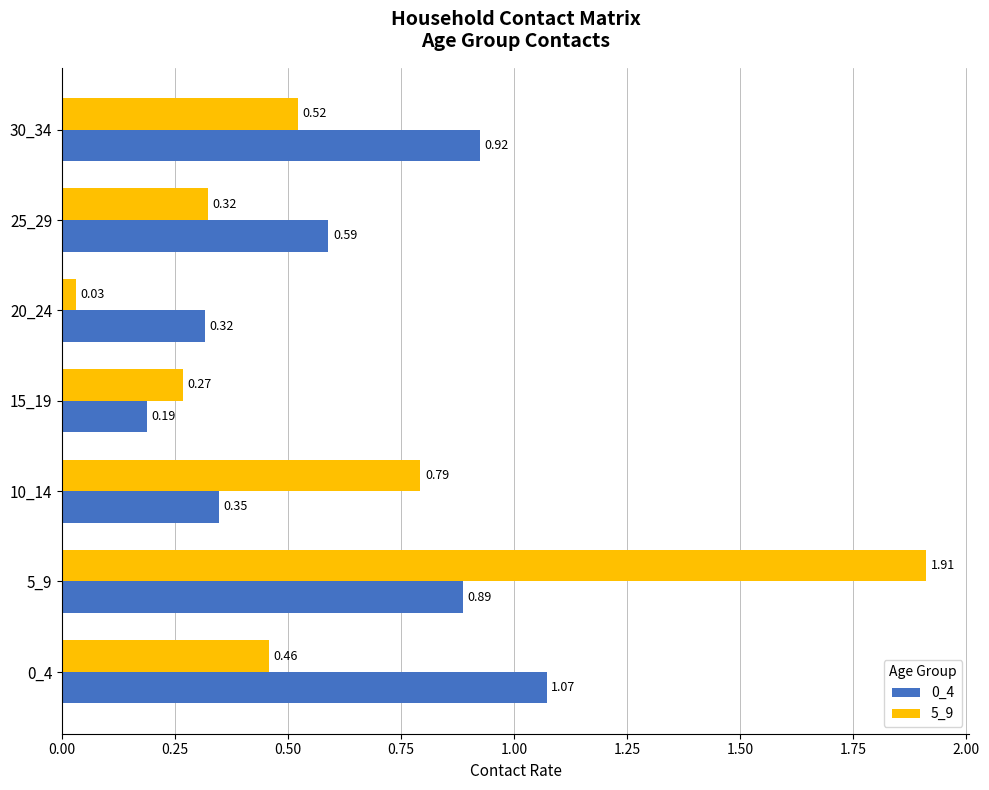

Which category has the lowest value across all series?

20_24